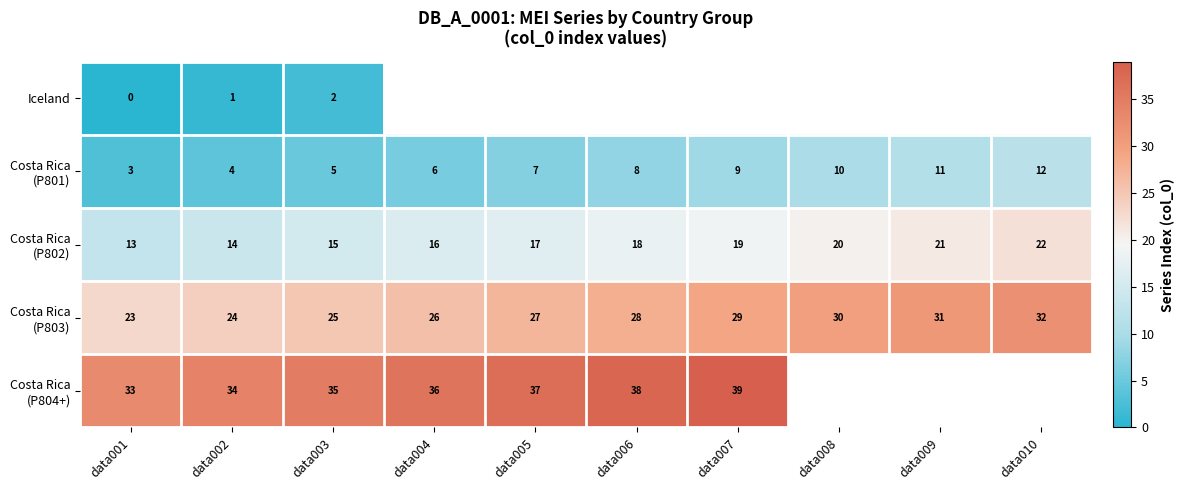

What is the total value across all series at data001?

72